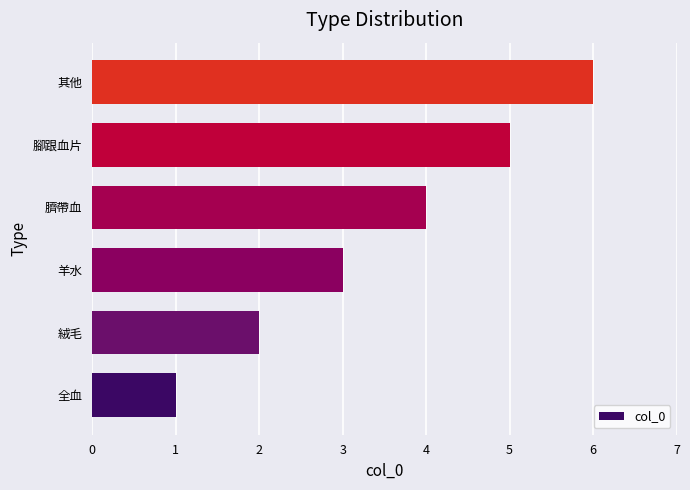

True or false: the data shows 7 at 腳跟血片.

False